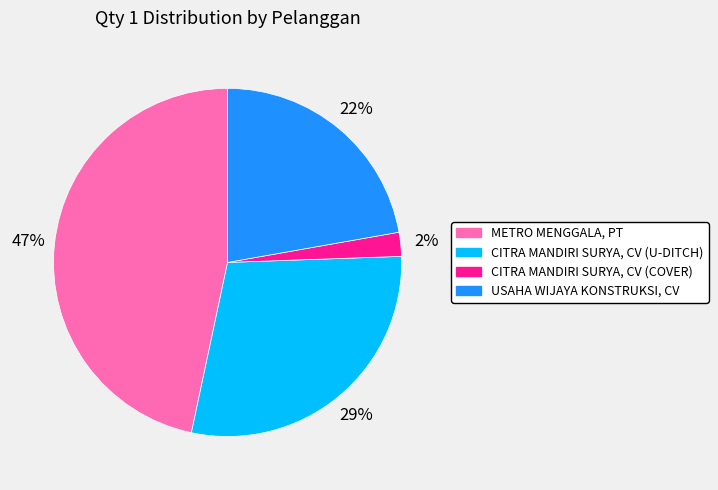

To the nearest percent, what is the combined percentage of CITRA MANDIRI SURYA, CV (U-DITCH) and METRO MENGGALA, PT?

76%